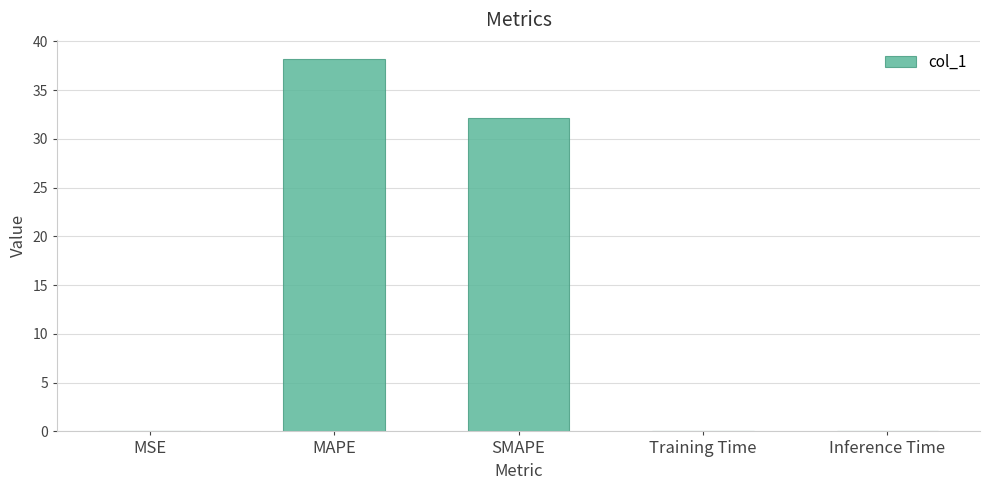

Which label corresponds to the largest value in the chart?

MAPE